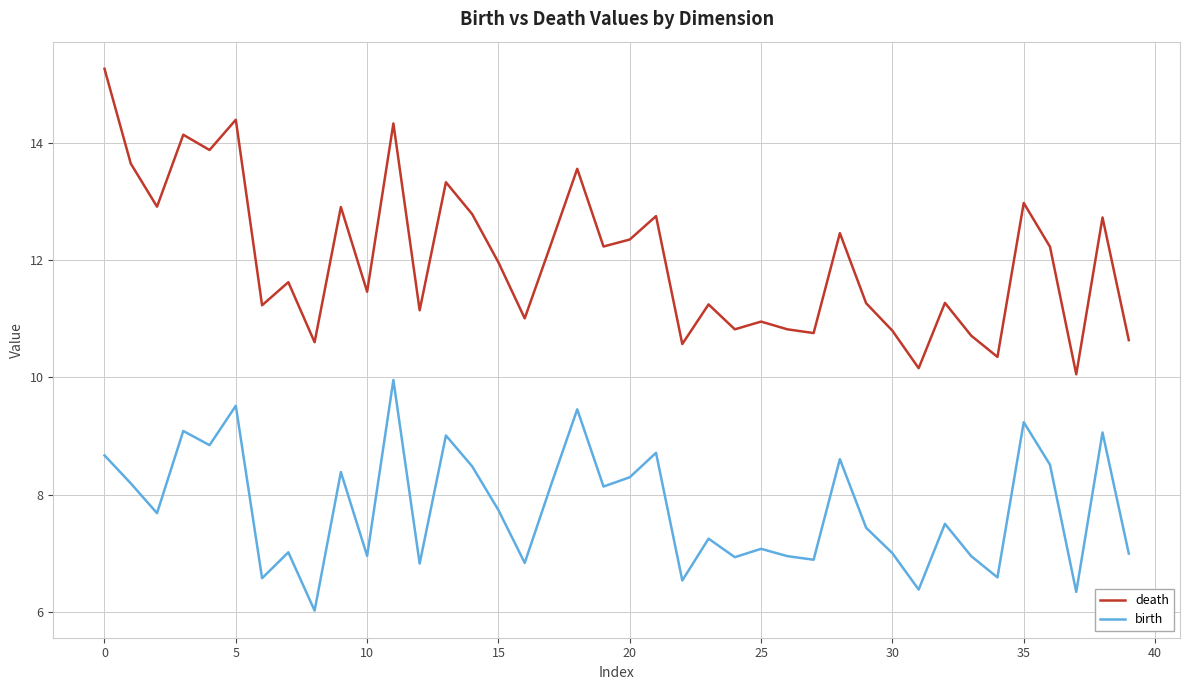

Does the chart have visible grid lines?

Yes